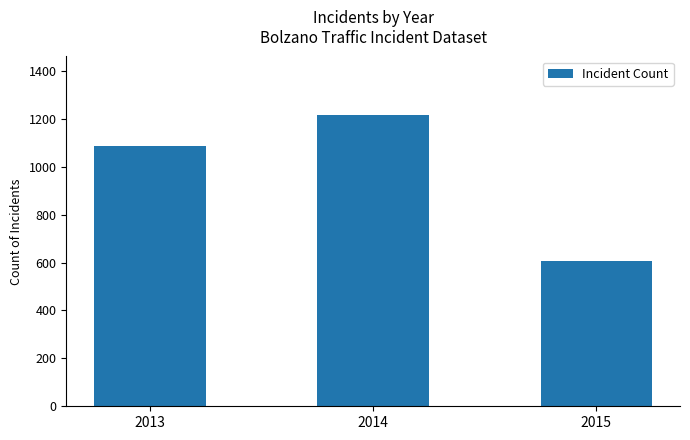

Count the values in the range 608 to 1217.

3